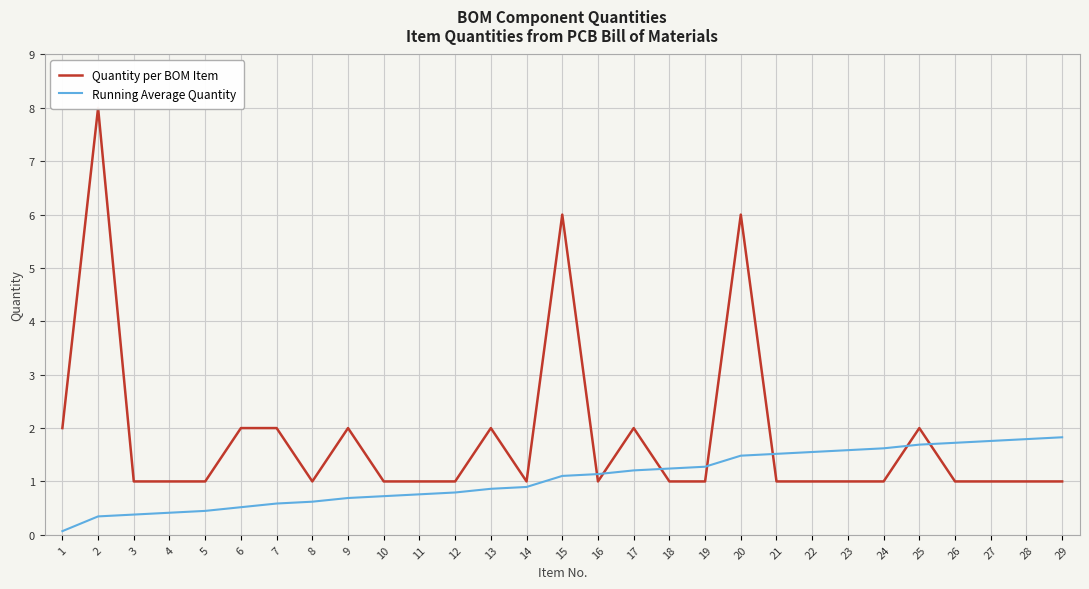

What is the sum of the Running Average Quantity values at 17 and 27?

3.0